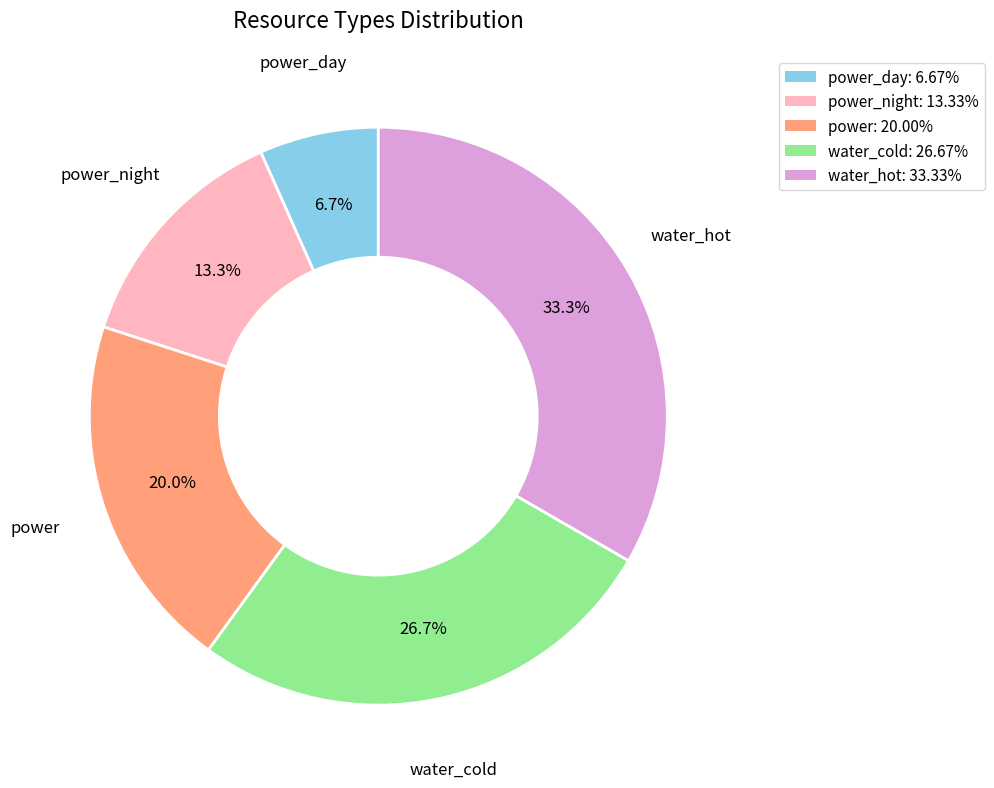

Does any single category account for the majority?

No